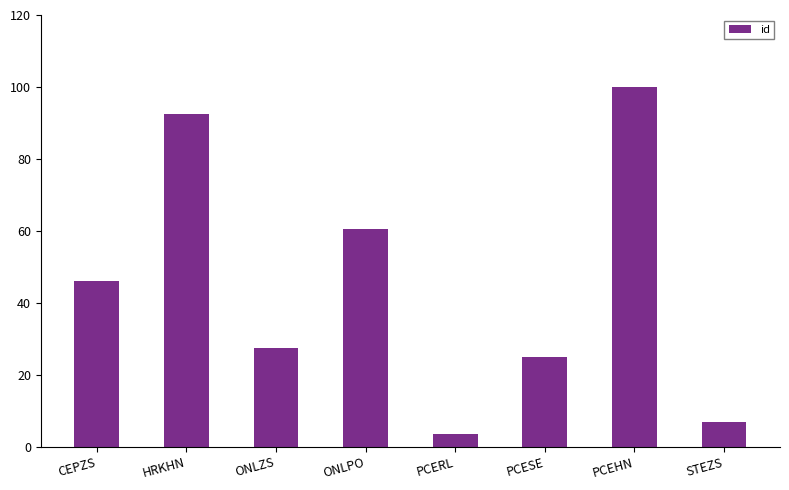

Does the chart contain any negative values?

No